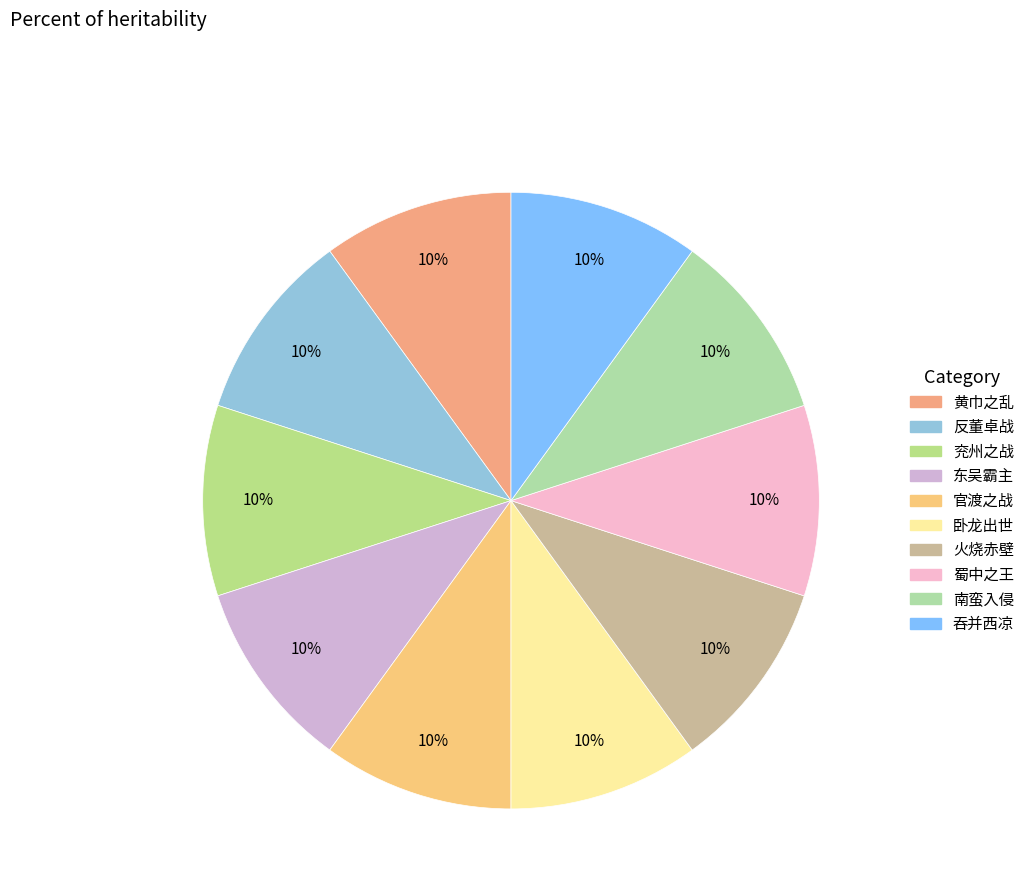

What percentage is the 蜀中之王 slice, to the nearest percent?

10%